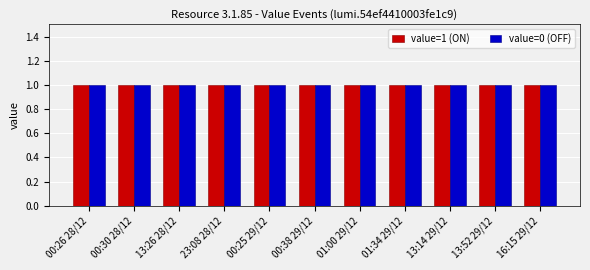

Is it true that value=1 (ON) equals 2 at 01:34 29/12?

False